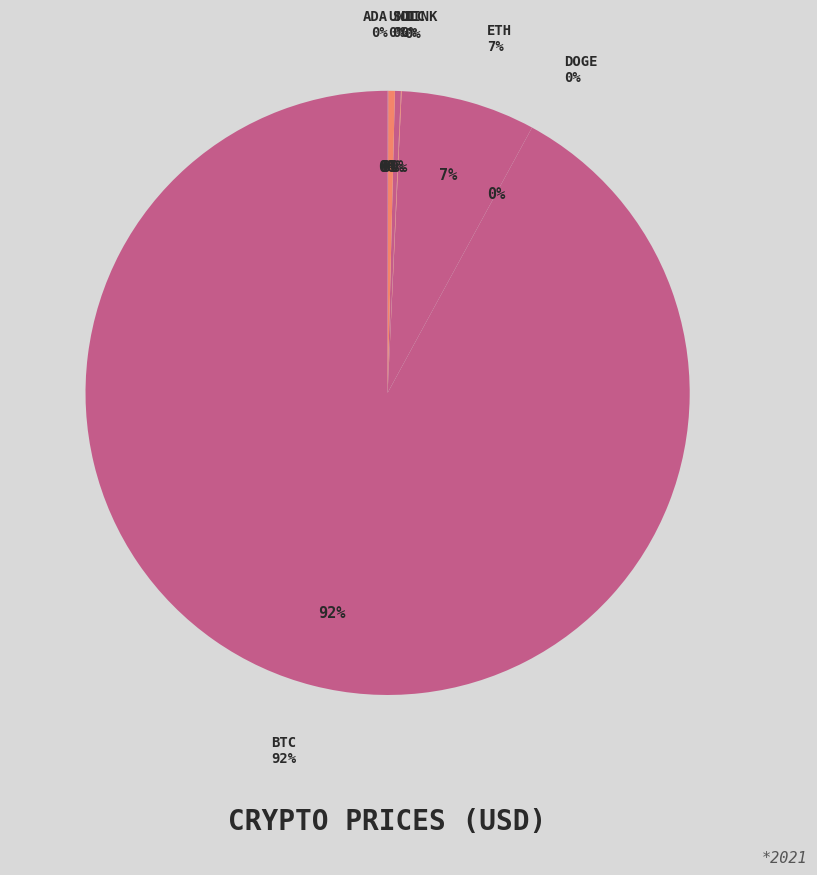

Is doge the majority of the pie?

No